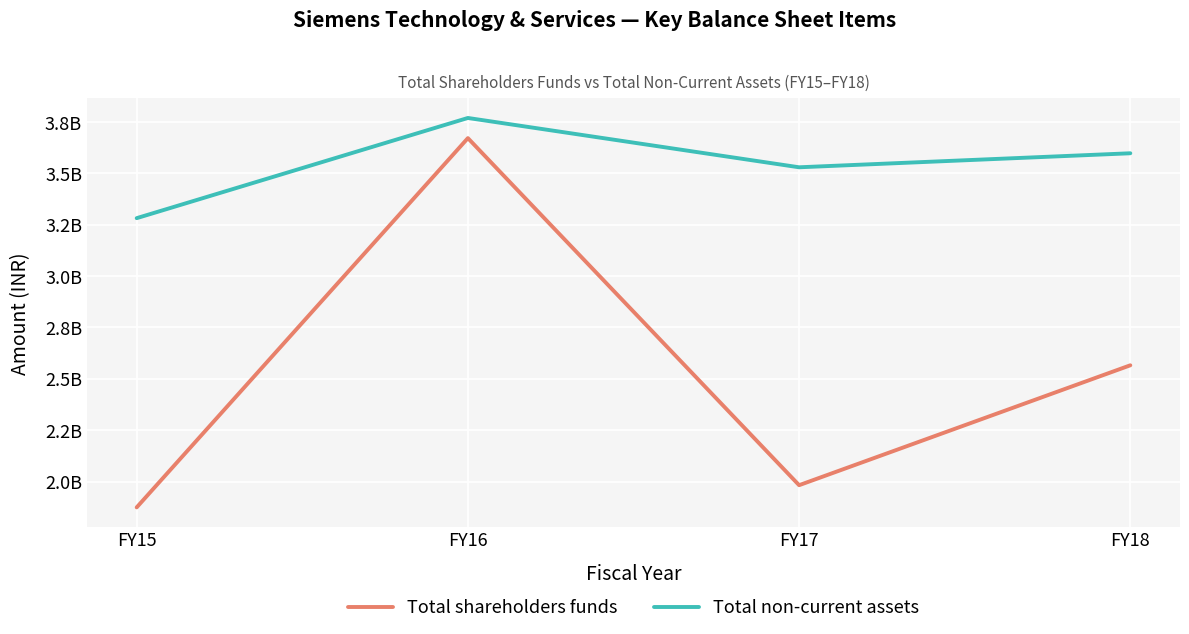

Is this an area chart (filled region under the line)?

No